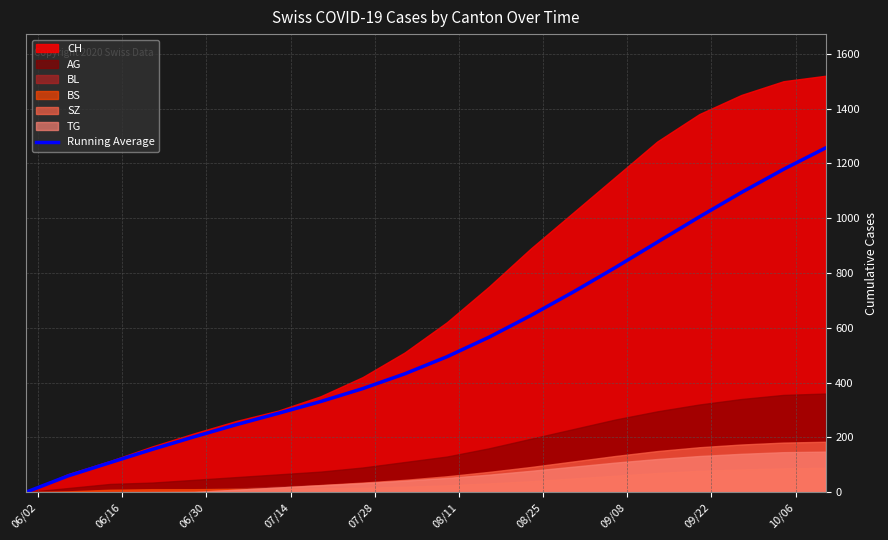

What is the highest value of the Running Average series?

1256.4